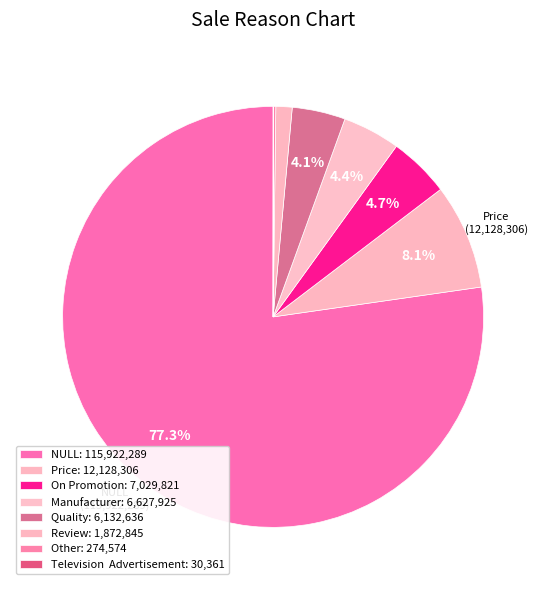

Combined, do Other and Manufacturer account for over 50%?

No